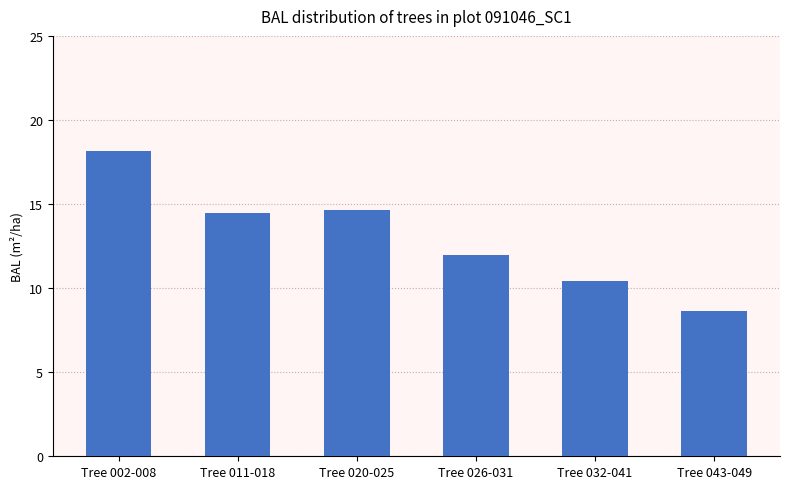

Which has a higher value, Tree 002-008 or Tree 043-049?

Tree 002-008